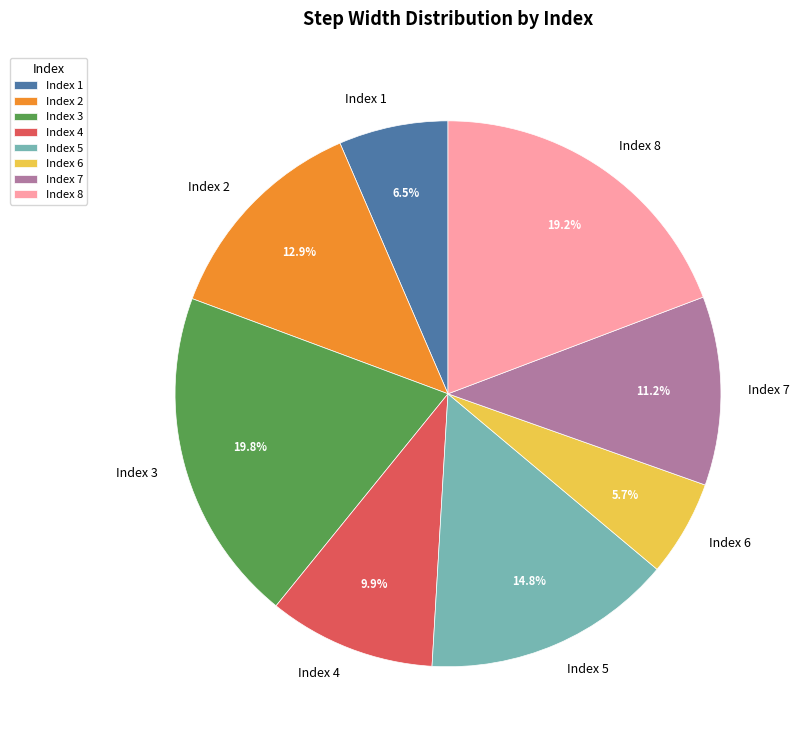

Is there any slice that represents more than half of the pie?

No